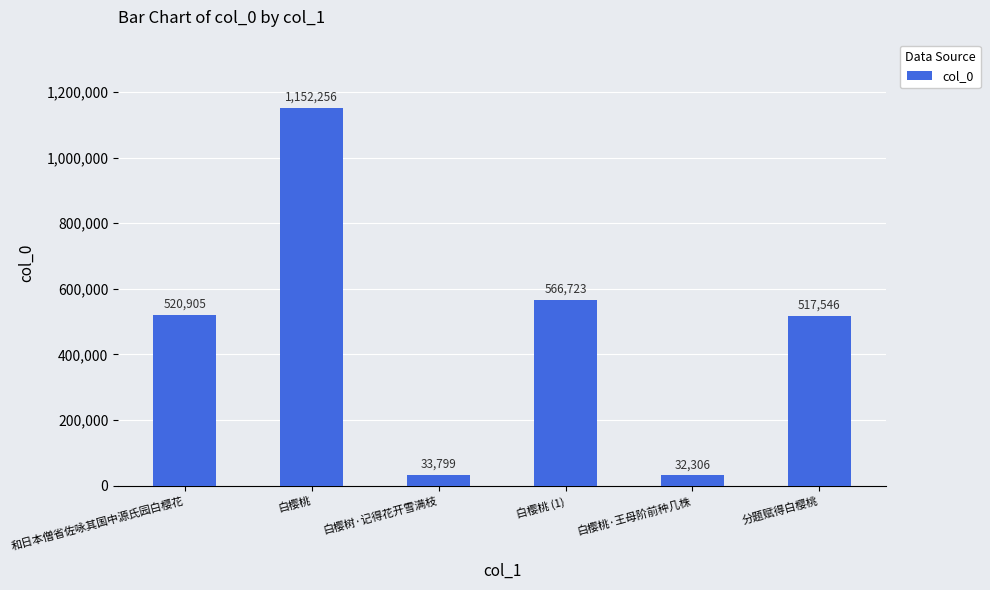

True or false: the data shows 722798 at 分题赋得白樱桃.

False